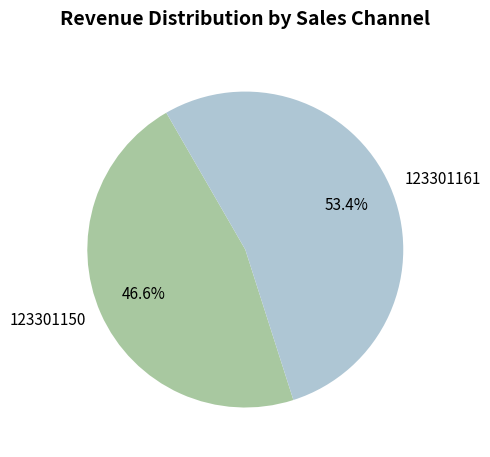

To the nearest percent, what portion does 123301150 represent?

47%